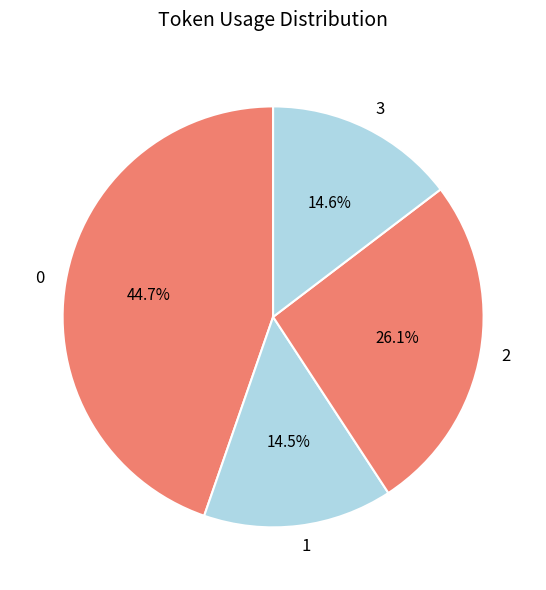

What is the ratio of the value at 0 to the value at 1?

3.1